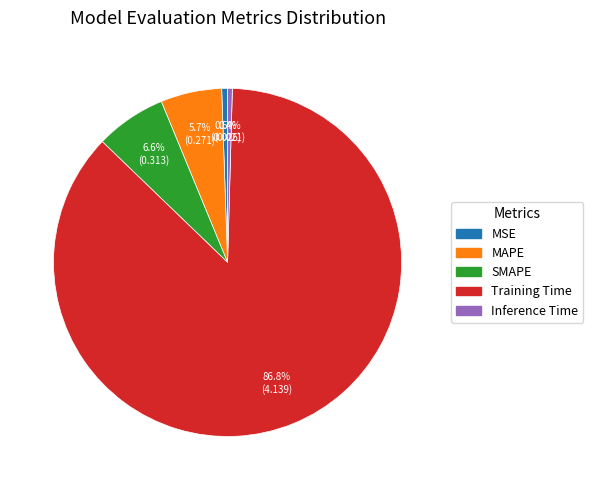

How many segments does this pie chart have?

5